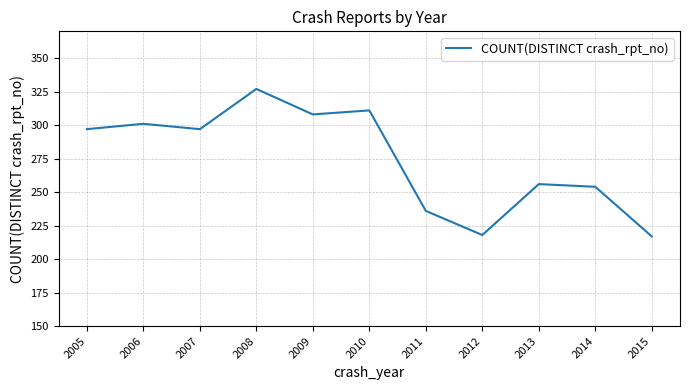

What is the greatest value displayed?

327